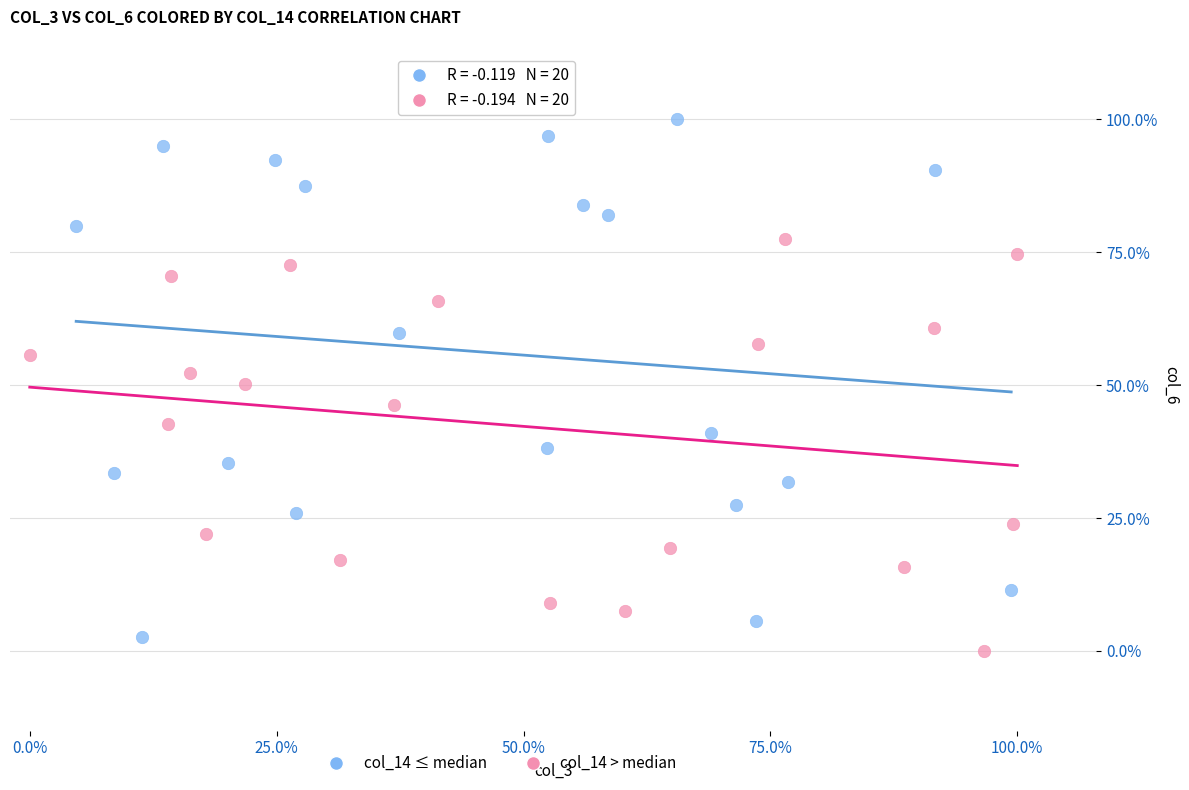

What are all the series names shown in the legend?

col_14 ≤ median, col_14 > median